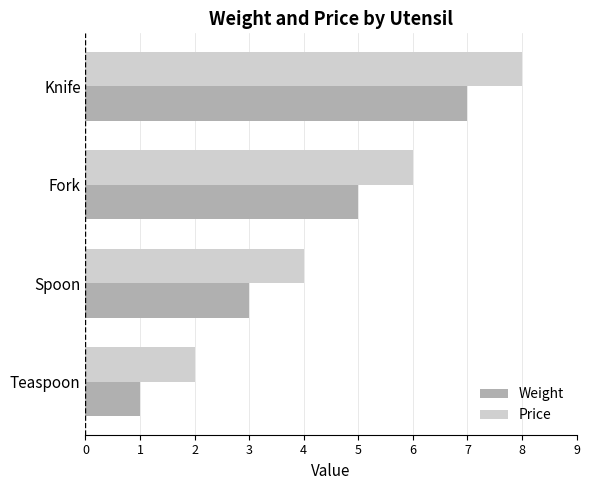

What is the lowest value of the Weight series?

1